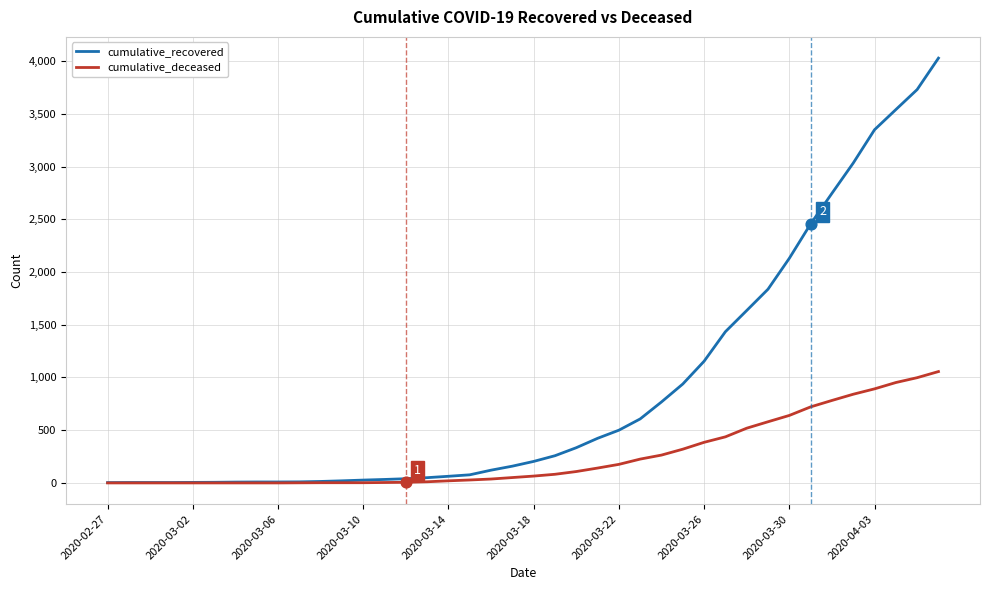

At how many categories does at least one series exceed 3907?

1